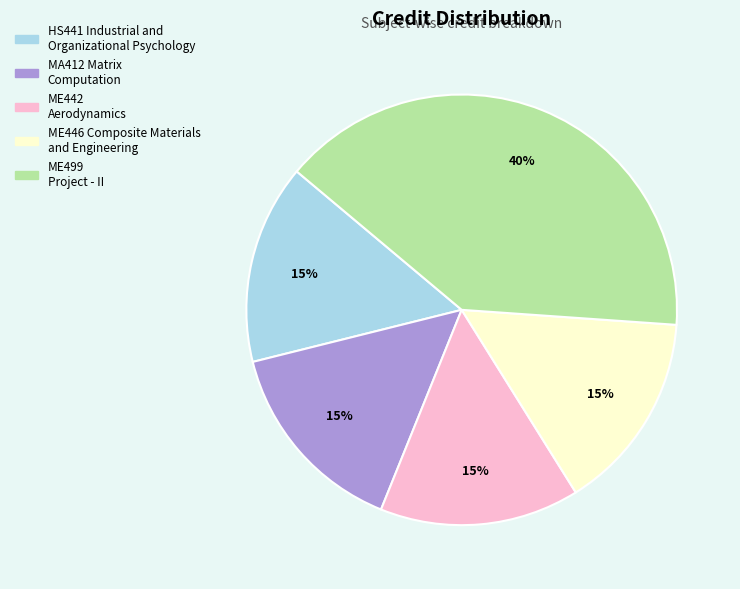

To the nearest percent, what percentage of the pie is HS441 Industrial and Organizational Psychology?

15%